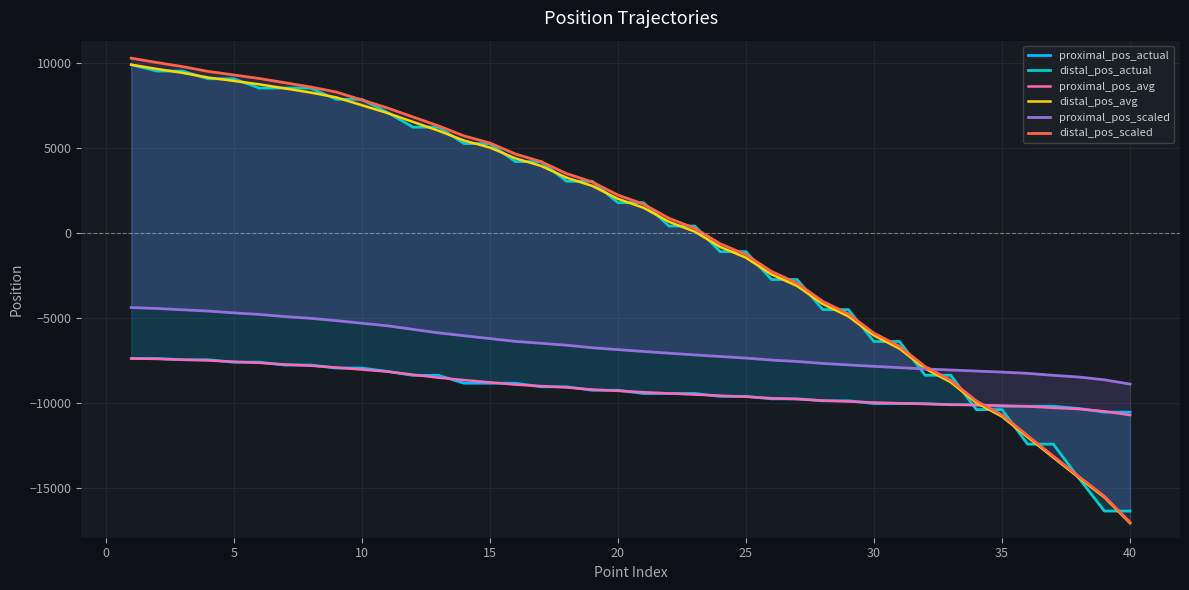

What is the average value of the distal_pos_scaled series?

152.7